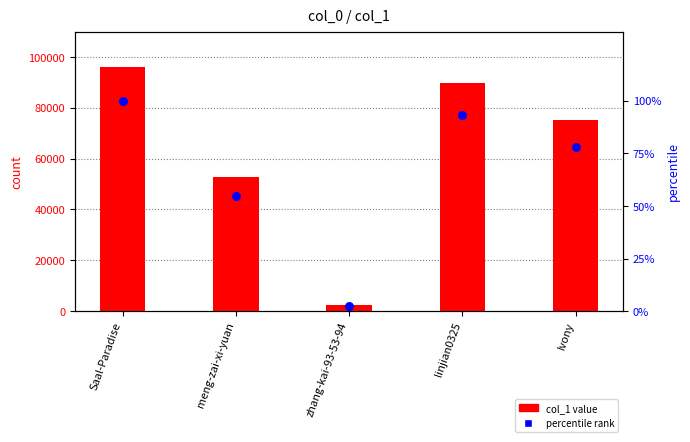

At which category is the sum across all series the highest?

Saal-Paradise